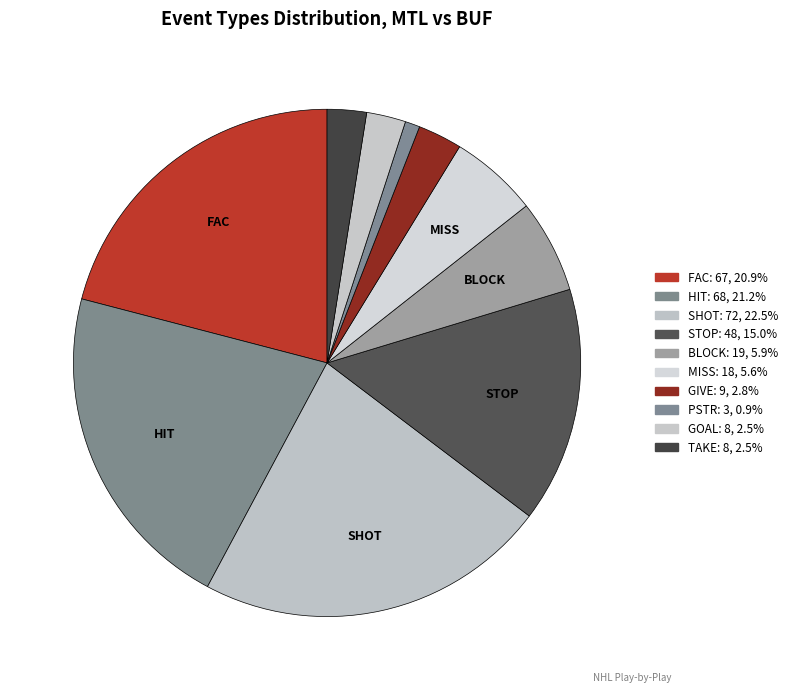

How many slices are in this pie chart?

10